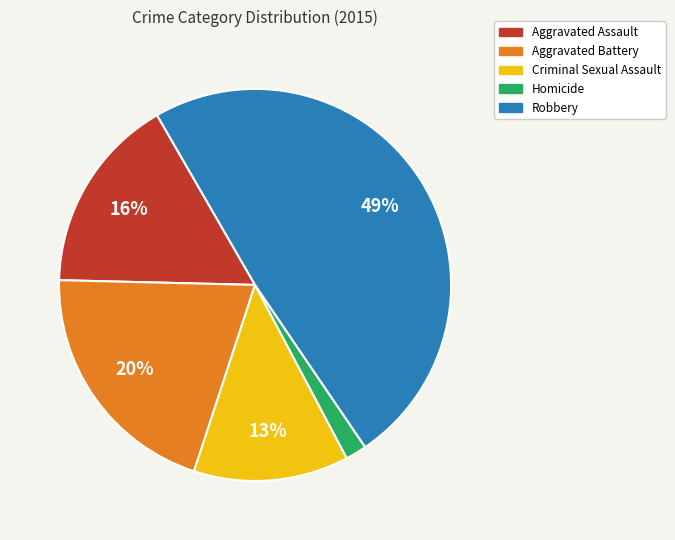

Which slice is the smallest?

Homicide